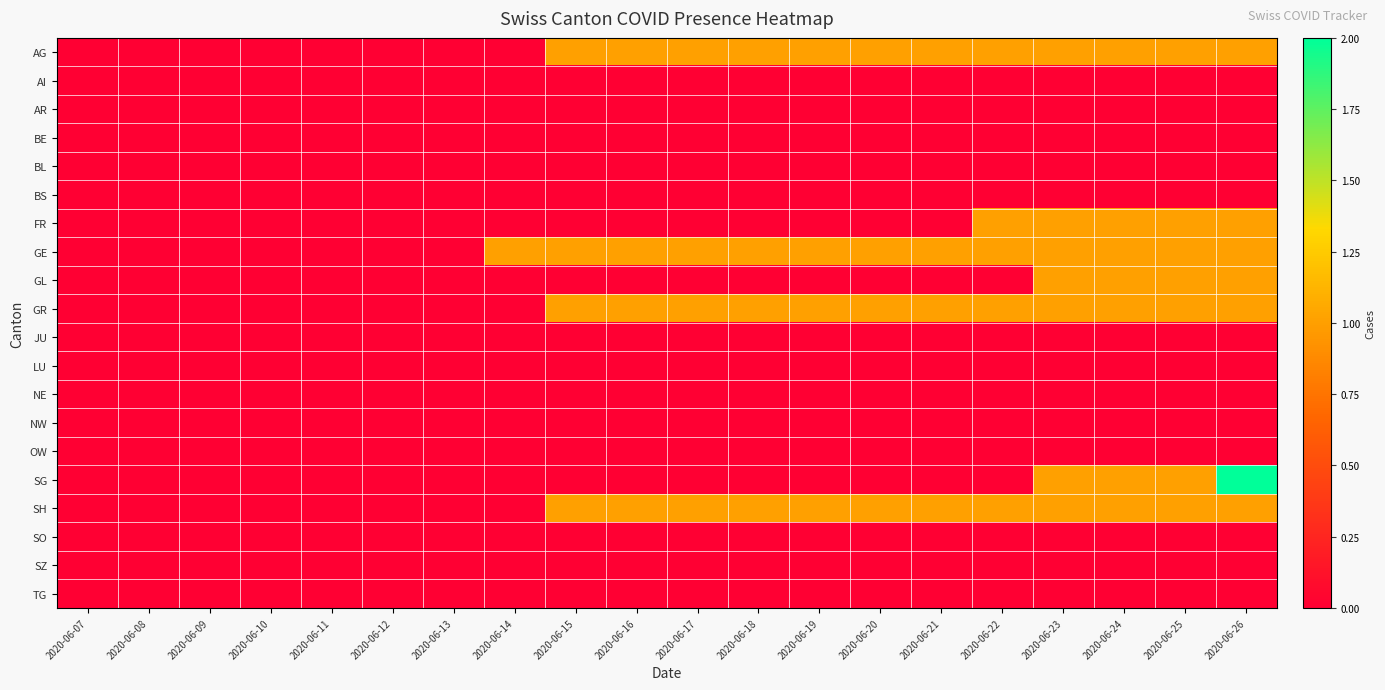

Reading right to left, what are all the values shown in this chart?

AG: 2020-06-26=1	2020-06-25=1	2020-06-24=1	2020-06-23=1	2020-06-22=1	2020-06-21=1	2020-06-20=1	2020-06-19=1	2020-06-18=1	2020-06-17=1	2020-06-16=1	2020-06-15=1	2020-06-14=0	2020-06-13=0	2020-06-12=0	2020-06-11=0	2020-06-10=0	2020-06-09=0	2020-06-08=0	2020-06-07=0
AI: 2020-06-26=0	2020-06-25=0	2020-06-24=0	2020-06-23=0	2020-06-22=0	2020-06-21=0	2020-06-20=0	2020-06-19=0	2020-06-18=0	2020-06-17=0	2020-06-16=0	2020-06-15=0	2020-06-14=0	2020-06-13=0	2020-06-12=0	2020-06-11=0	2020-06-10=0	2020-06-09=0	2020-06-08=0	2020-06-07=0
AR: 2020-06-26=0	2020-06-25=0	2020-06-24=0	2020-06-23=0	2020-06-22=0	2020-06-21=0	2020-06-20=0	2020-06-19=0	2020-06-18=0	2020-06-17=0	2020-06-16=0	2020-06-15=0	2020-06-14=0	2020-06-13=0	2020-06-12=0	2020-06-11=0	2020-06-10=0	2020-06-09=0	2020-06-08=0	2020-06-07=0
BE: 2020-06-26=0	2020-06-25=0	2020-06-24=0	2020-06-23=0	2020-06-22=0	2020-06-21=0	2020-06-20=0	2020-06-19=0	2020-06-18=0	2020-06-17=0	2020-06-16=0	2020-06-15=0	2020-06-14=0	2020-06-13=0	2020-06-12=0	2020-06-11=0	2020-06-10=0	2020-06-09=0	2020-06-08=0	2020-06-07=0
BL: 2020-06-26=0	2020-06-25=0	2020-06-24=0	2020-06-23=0	2020-06-22=0	2020-06-21=0	2020-06-20=0	2020-06-19=0	2020-06-18=0	2020-06-17=0	2020-06-16=0	2020-06-15=0	2020-06-14=0	2020-06-13=0	2020-06-12=0	2020-06-11=0	2020-06-10=0	2020-06-09=0	2020-06-08=0	2020-06-07=0
BS: 2020-06-26=0	2020-06-25=0	2020-06-24=0	2020-06-23=0	2020-06-22=0	2020-06-21=0	2020-06-20=0	2020-06-19=0	2020-06-18=0	2020-06-17=0	2020-06-16=0	2020-06-15=0	2020-06-14=0	2020-06-13=0	2020-06-12=0	2020-06-11=0	2020-06-10=0	2020-06-09=0	2020-06-08=0	2020-06-07=0
FR: 2020-06-26=1	2020-06-25=1	2020-06-24=1	2020-06-23=1	2020-06-22=1	2020-06-21=0	2020-06-20=0	2020-06-19=0	2020-06-18=0	2020-06-17=0	2020-06-16=0	2020-06-15=0	2020-06-14=0	2020-06-13=0	2020-06-12=0	2020-06-11=0	2020-06-10=0	2020-06-09=0	2020-06-08=0	2020-06-07=0
GE: 2020-06-26=1	2020-06-25=1	2020-06-24=1	2020-06-23=1	2020-06-22=1	2020-06-21=1	2020-06-20=1	2020-06-19=1	2020-06-18=1	2020-06-17=1	2020-06-16=1	2020-06-15=1	2020-06-14=1	2020-06-13=0	2020-06-12=0	2020-06-11=0	2020-06-10=0	2020-06-09=0	2020-06-08=0	2020-06-07=0
GL: 2020-06-26=1	2020-06-25=1	2020-06-24=1	2020-06-23=1	2020-06-22=0	2020-06-21=0	2020-06-20=0	2020-06-19=0	2020-06-18=0	2020-06-17=0	2020-06-16=0	2020-06-15=0	2020-06-14=0	2020-06-13=0	2020-06-12=0	2020-06-11=0	2020-06-10=0	2020-06-09=0	2020-06-08=0	2020-06-07=0
GR: 2020-06-26=1	2020-06-25=1	2020-06-24=1	2020-06-23=1	2020-06-22=1	2020-06-21=1	2020-06-20=1	2020-06-19=1	2020-06-18=1	2020-06-17=1	2020-06-16=1	2020-06-15=1	2020-06-14=0	2020-06-13=0	2020-06-12=0	2020-06-11=0	2020-06-10=0	2020-06-09=0	2020-06-08=0	2020-06-07=0
JU: 2020-06-26=0	2020-06-25=0	2020-06-24=0	2020-06-23=0	2020-06-22=0	2020-06-21=0	2020-06-20=0	2020-06-19=0	2020-06-18=0	2020-06-17=0	2020-06-16=0	2020-06-15=0	2020-06-14=0	2020-06-13=0	2020-06-12=0	2020-06-11=0	2020-06-10=0	2020-06-09=0	2020-06-08=0	2020-06-07=0
LU: 2020-06-26=0	2020-06-25=0	2020-06-24=0	2020-06-23=0	2020-06-22=0	2020-06-21=0	2020-06-20=0	2020-06-19=0	2020-06-18=0	2020-06-17=0	2020-06-16=0	2020-06-15=0	2020-06-14=0	2020-06-13=0	2020-06-12=0	2020-06-11=0	2020-06-10=0	2020-06-09=0	2020-06-08=0	2020-06-07=0
NE: 2020-06-26=0	2020-06-25=0	2020-06-24=0	2020-06-23=0	2020-06-22=0	2020-06-21=0	2020-06-20=0	2020-06-19=0	2020-06-18=0	2020-06-17=0	2020-06-16=0	2020-06-15=0	2020-06-14=0	2020-06-13=0	2020-06-12=0	2020-06-11=0	2020-06-10=0	2020-06-09=0	2020-06-08=0	2020-06-07=0
NW: 2020-06-26=0	2020-06-25=0	2020-06-24=0	2020-06-23=0	2020-06-22=0	2020-06-21=0	2020-06-20=0	2020-06-19=0	2020-06-18=0	2020-06-17=0	2020-06-16=0	2020-06-15=0	2020-06-14=0	2020-06-13=0	2020-06-12=0	2020-06-11=0	2020-06-10=0	2020-06-09=0	2020-06-08=0	2020-06-07=0
OW: 2020-06-26=0	2020-06-25=0	2020-06-24=0	2020-06-23=0	2020-06-22=0	2020-06-21=0	2020-06-20=0	2020-06-19=0	2020-06-18=0	2020-06-17=0	2020-06-16=0	2020-06-15=0	2020-06-14=0	2020-06-13=0	2020-06-12=0	2020-06-11=0	2020-06-10=0	2020-06-09=0	2020-06-08=0	2020-06-07=0
SG: 2020-06-26=2	2020-06-25=1	2020-06-24=1	2020-06-23=1	2020-06-22=0	2020-06-21=0	2020-06-20=0	2020-06-19=0	2020-06-18=0	2020-06-17=0	2020-06-16=0	2020-06-15=0	2020-06-14=0	2020-06-13=0	2020-06-12=0	2020-06-11=0	2020-06-10=0	2020-06-09=0	2020-06-08=0	2020-06-07=0
SH: 2020-06-26=1	2020-06-25=1	2020-06-24=1	2020-06-23=1	2020-06-22=1	2020-06-21=1	2020-06-20=1	2020-06-19=1	2020-06-18=1	2020-06-17=1	2020-06-16=1	2020-06-15=1	2020-06-14=0	2020-06-13=0	2020-06-12=0	2020-06-11=0	2020-06-10=0	2020-06-09=0	2020-06-08=0	2020-06-07=0
SO: 2020-06-26=0	2020-06-25=0	2020-06-24=0	2020-06-23=0	2020-06-22=0	2020-06-21=0	2020-06-20=0	2020-06-19=0	2020-06-18=0	2020-06-17=0	2020-06-16=0	2020-06-15=0	2020-06-14=0	2020-06-13=0	2020-06-12=0	2020-06-11=0	2020-06-10=0	2020-06-09=0	2020-06-08=0	2020-06-07=0
SZ: 2020-06-26=0	2020-06-25=0	2020-06-24=0	2020-06-23=0	2020-06-22=0	2020-06-21=0	2020-06-20=0	2020-06-19=0	2020-06-18=0	2020-06-17=0	2020-06-16=0	2020-06-15=0	2020-06-14=0	2020-06-13=0	2020-06-12=0	2020-06-11=0	2020-06-10=0	2020-06-09=0	2020-06-08=0	2020-06-07=0
TG: 2020-06-26=0	2020-06-25=0	2020-06-24=0	2020-06-23=0	2020-06-22=0	2020-06-21=0	2020-06-20=0	2020-06-19=0	2020-06-18=0	2020-06-17=0	2020-06-16=0	2020-06-15=0	2020-06-14=0	2020-06-13=0	2020-06-12=0	2020-06-11=0	2020-06-10=0	2020-06-09=0	2020-06-08=0	2020-06-07=0